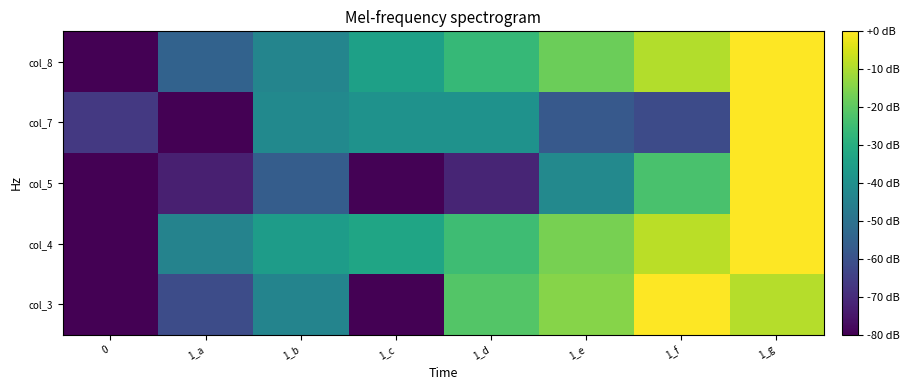

Reading left to right, extract all data points from this chart.

col_3: 0=-80.0	1_a=-61.3	1_b=-43.9	1_c=-79.8	1_d=-21.4	1_e=-14.7	1_f=0.0	1_g=-8.9
col_4: 0=-80.0	1_a=-44.1	1_b=-35.9	1_c=-33.1	1_d=-24.8	1_e=-16.6	1_f=-8.3	1_g=0.0
col_5: 0=-80.0	1_a=-73.0	1_b=-56.5	1_c=-79.6	1_d=-71.8	1_e=-42.5	1_f=-23.1	1_g=0.0
col_7: 0=-66.8	1_a=-80.0	1_b=-41.9	1_c=-39.1	1_d=-39.3	1_e=-57.6	1_f=-61.7	1_g=0.0
col_8: 0=-80.0	1_a=-54.8	1_b=-43.7	1_c=-34.7	1_d=-26.3	1_e=-17.8	1_f=-9.1	1_g=0.0